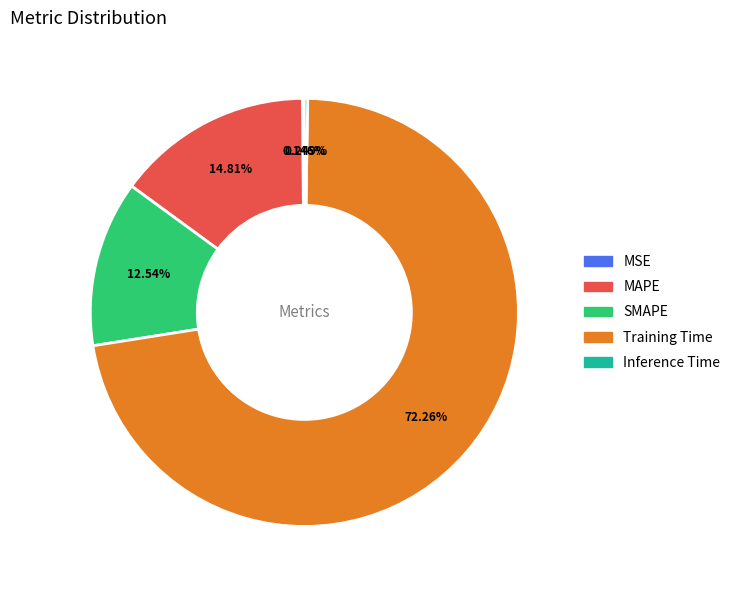

What is the largest slice in the pie chart?

Training Time